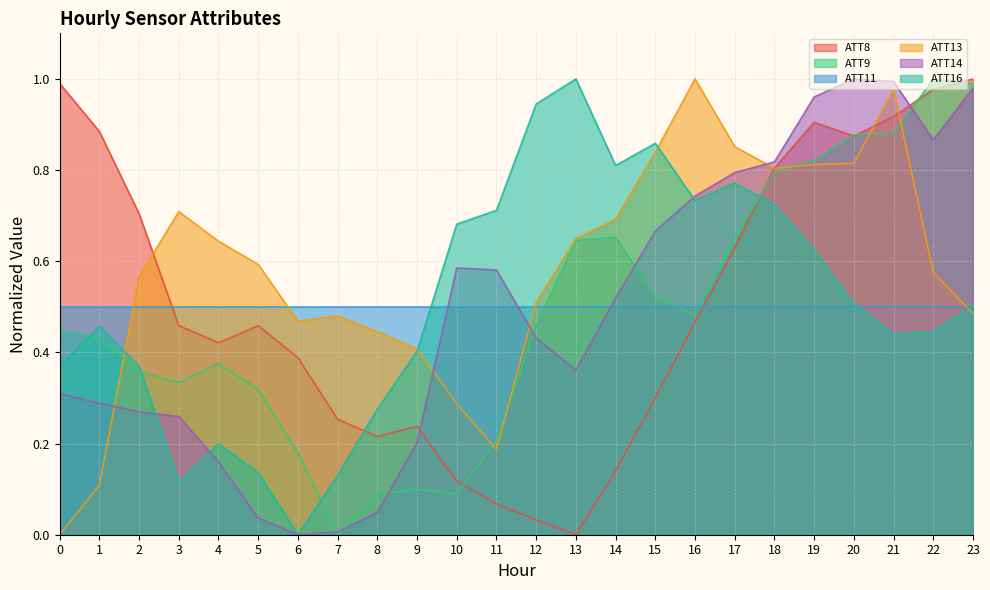

What is the average value of the ATT16 series?

0.5